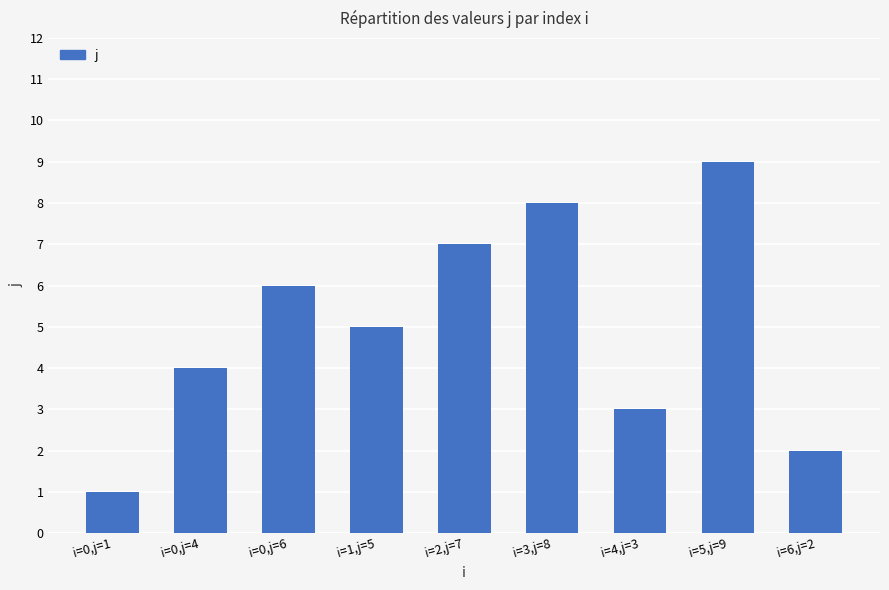

Between i=2,j=7 and i=1,j=5, which is larger?

i=2,j=7